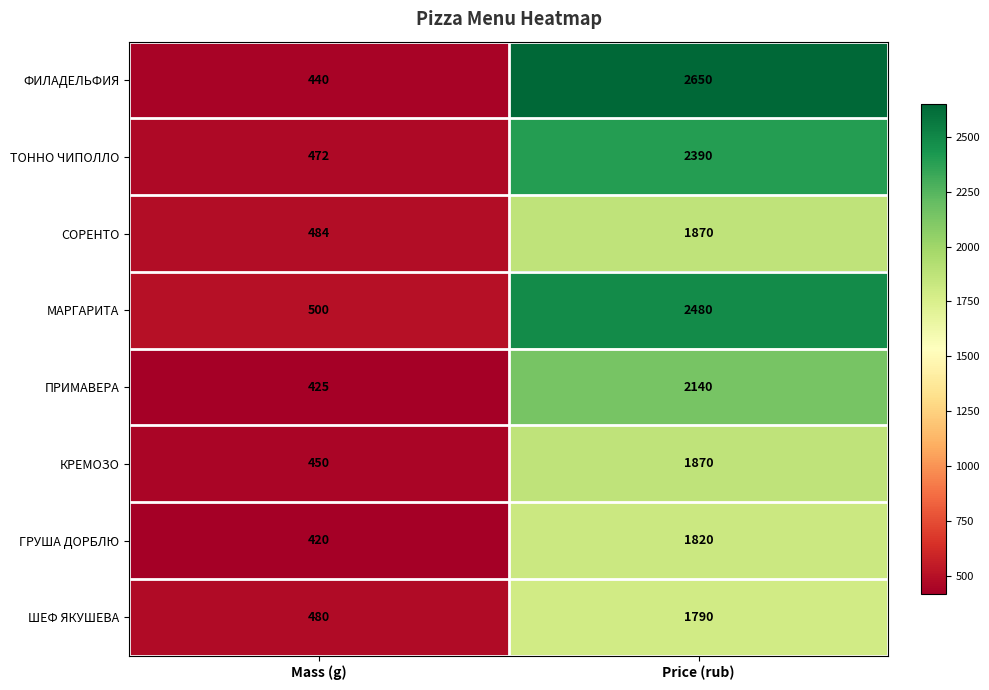

At which label is ТОННО ЧИПОЛЛО closest to 1431?

Mass (g)